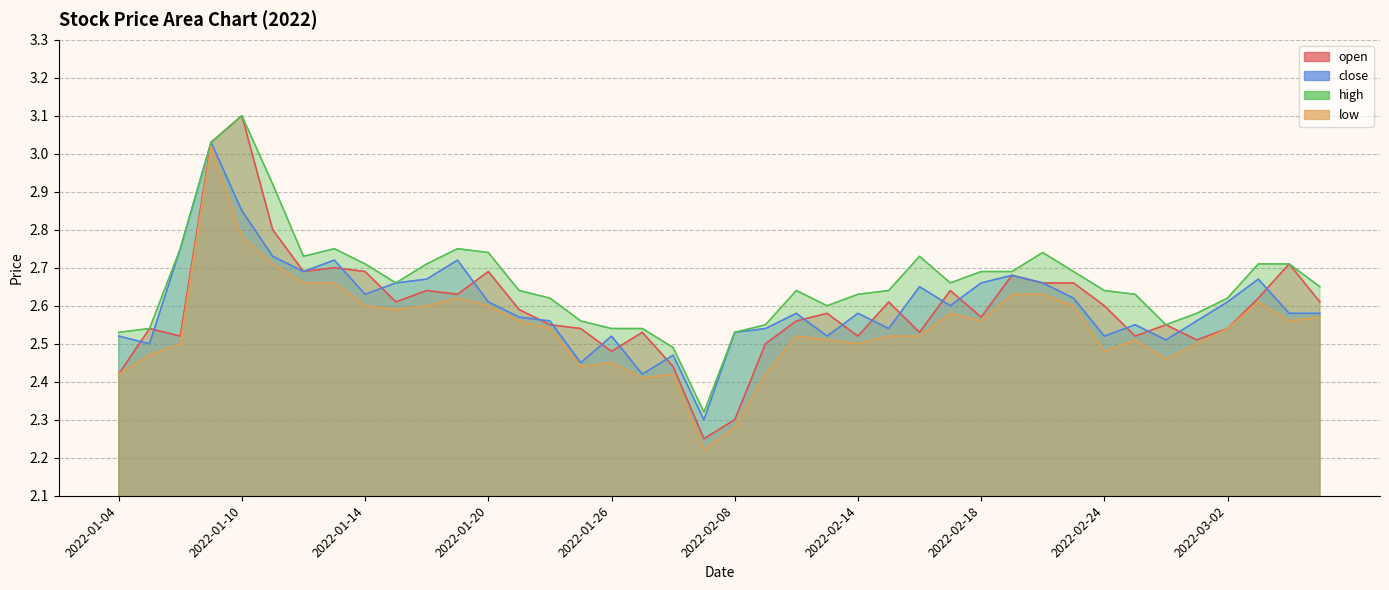

What is the spread (max minus min) of values at 2022-02-07?

0.1